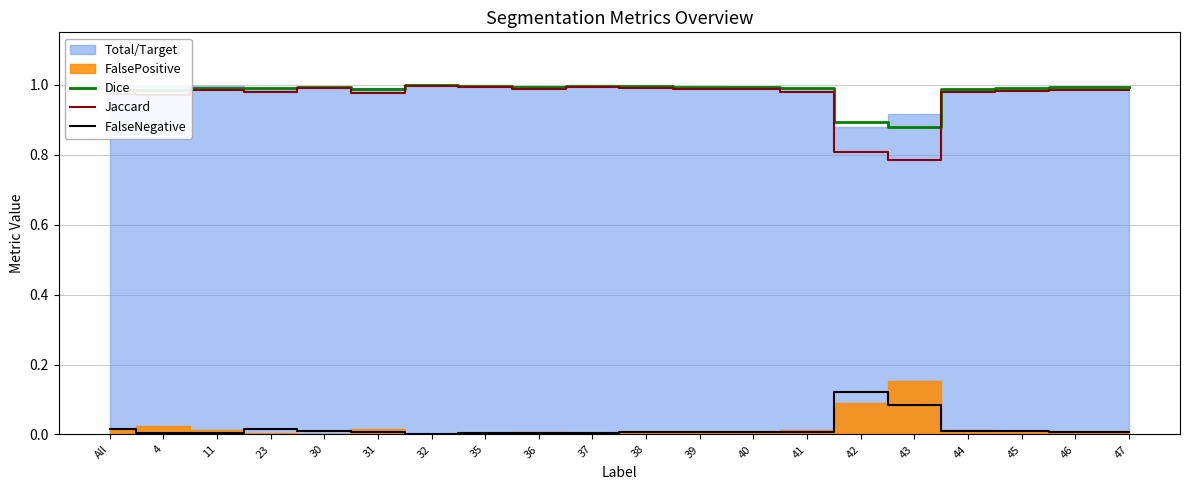

Which series has the largest total across all categories?

Dice